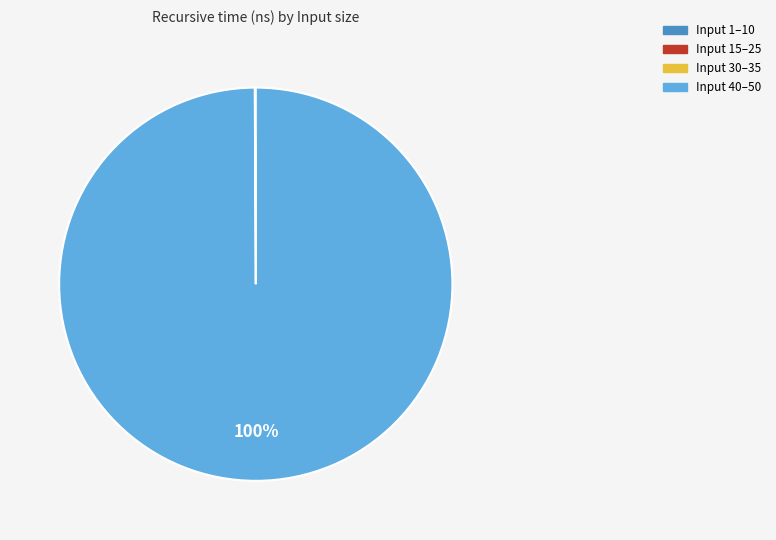

To the nearest percent, what percentage of the pie is Input 40–50?

100%